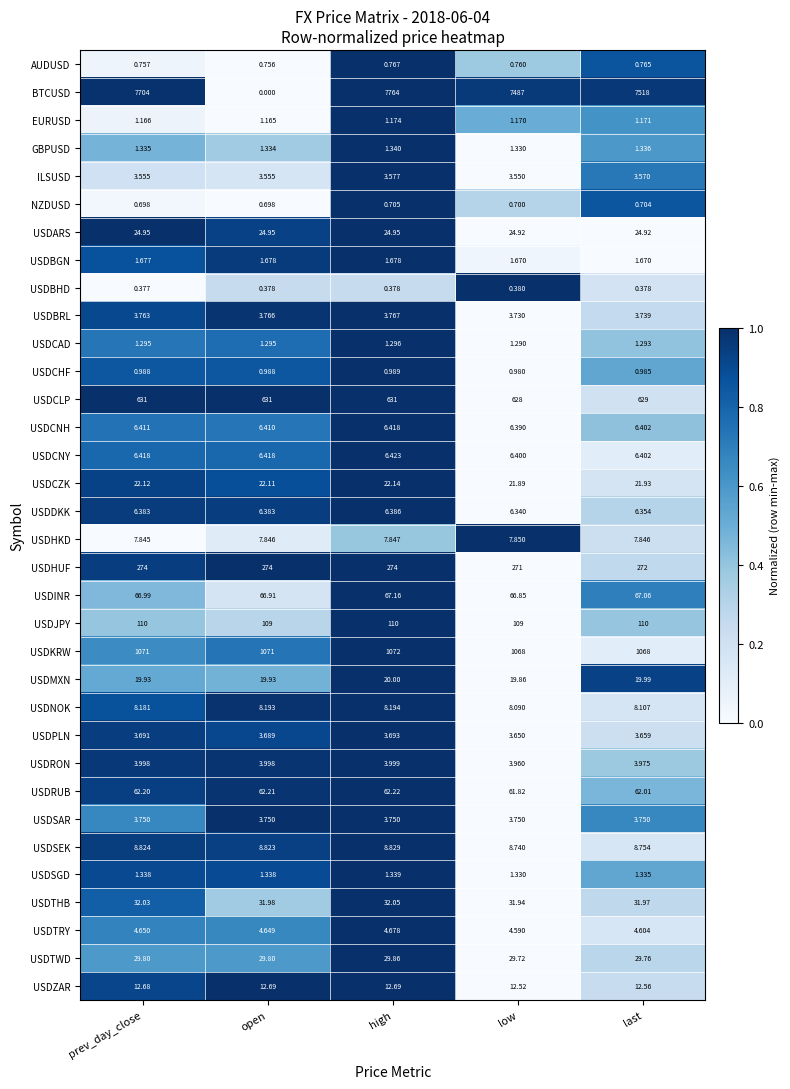

Which series has the widest spread of values?

BTCUSD